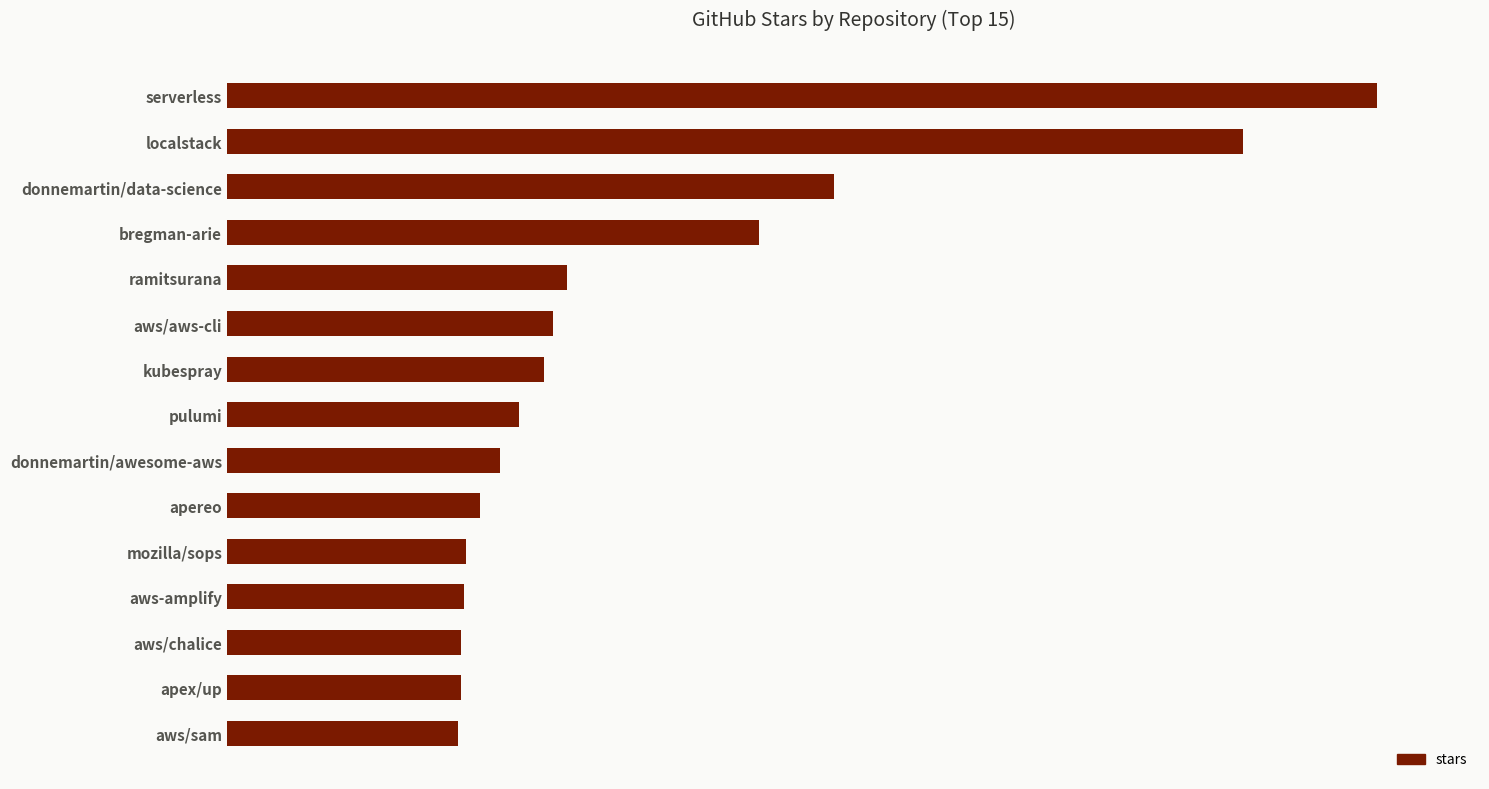

What is the minimum value shown in the chart?

8300